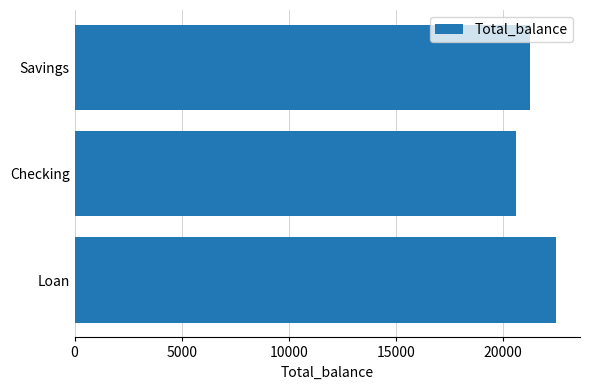

Rank the categories by value from highest to lowest.

Loan, Savings, Checking